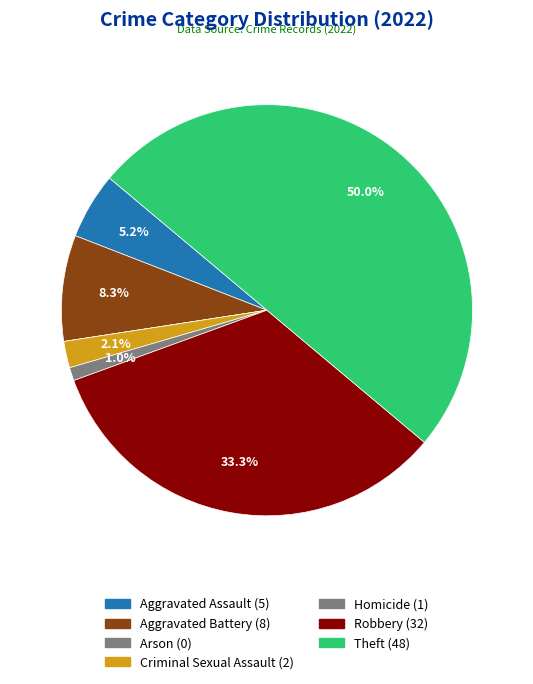

How much of the chart is everything except Aggravated Assault?

94.8%